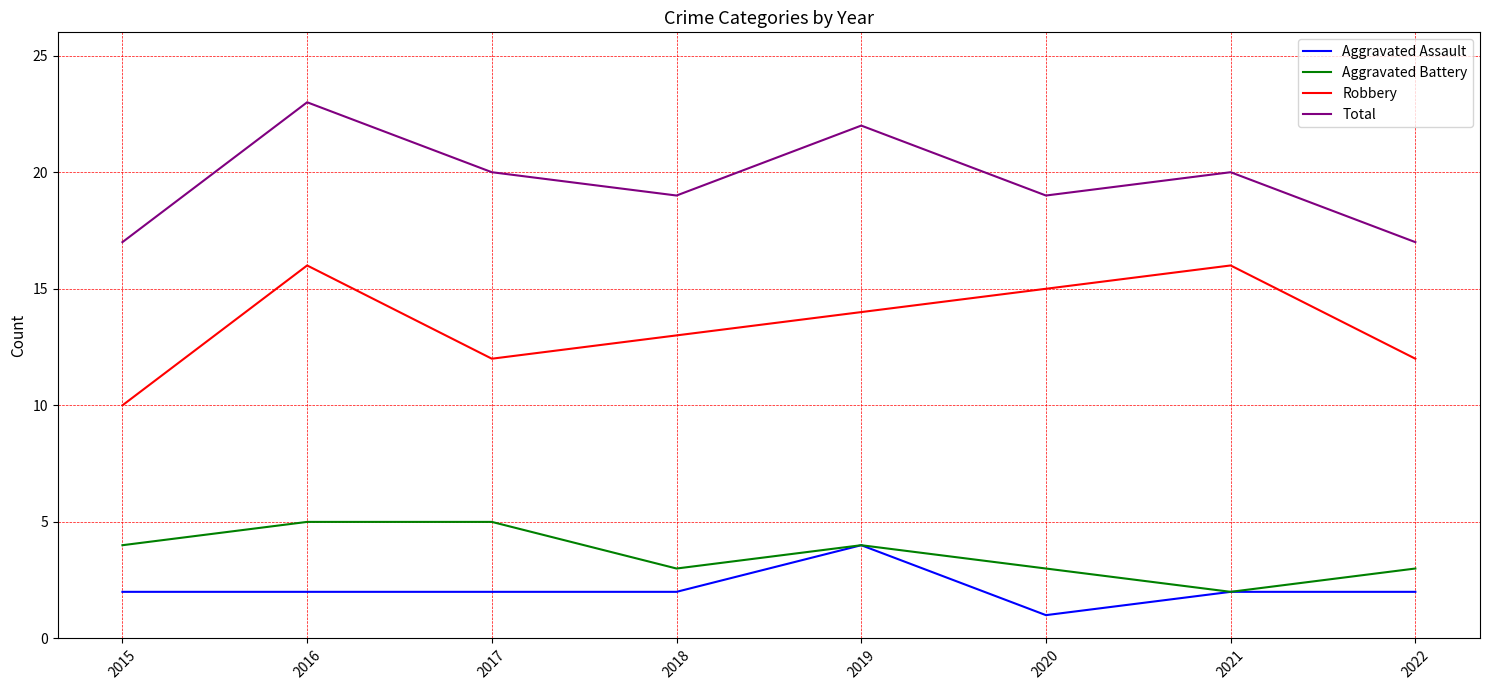

At which category does the chart reach its minimum across all series?

2020